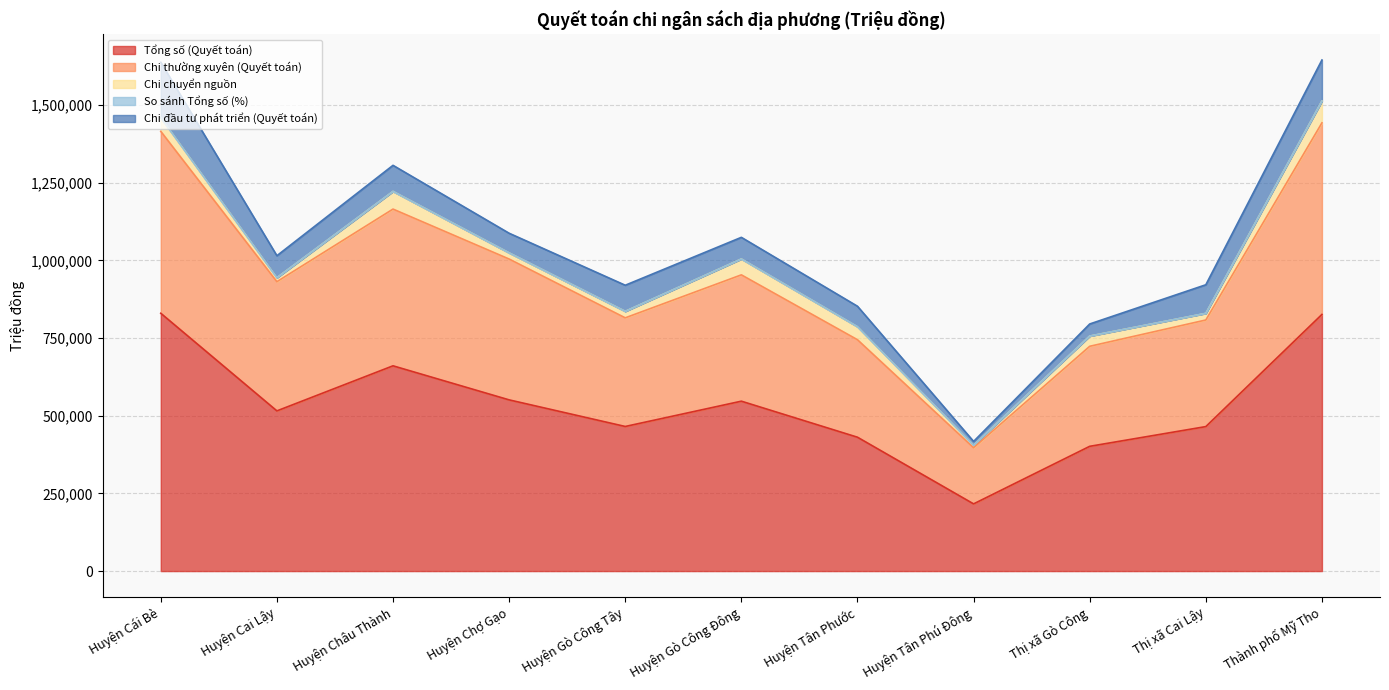

In Chi chuyển nguồn, how many points are lower than both neighbors (excluding endpoints)?

4